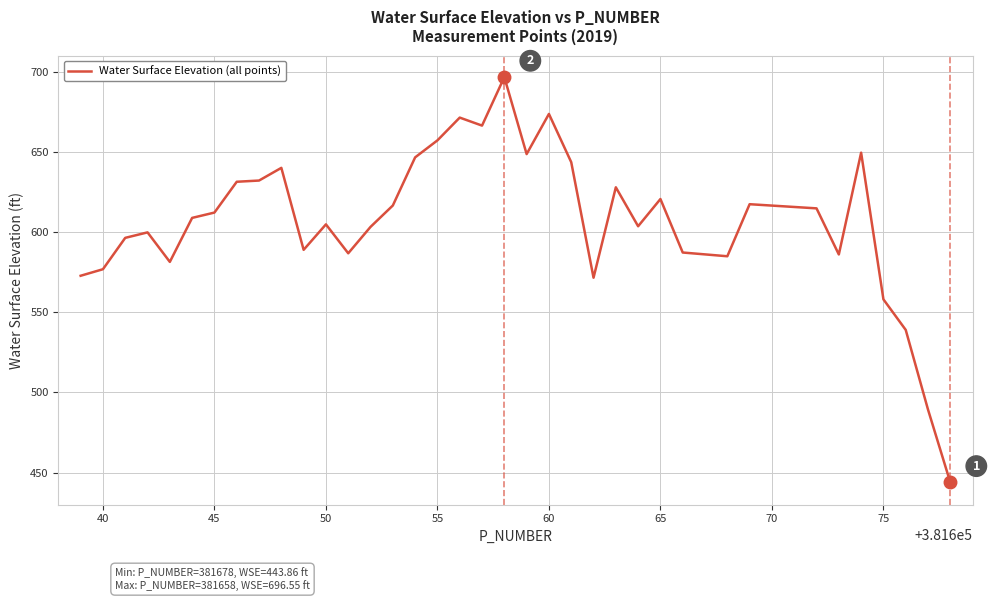

What is the difference between the maximum and minimum values?

252.7